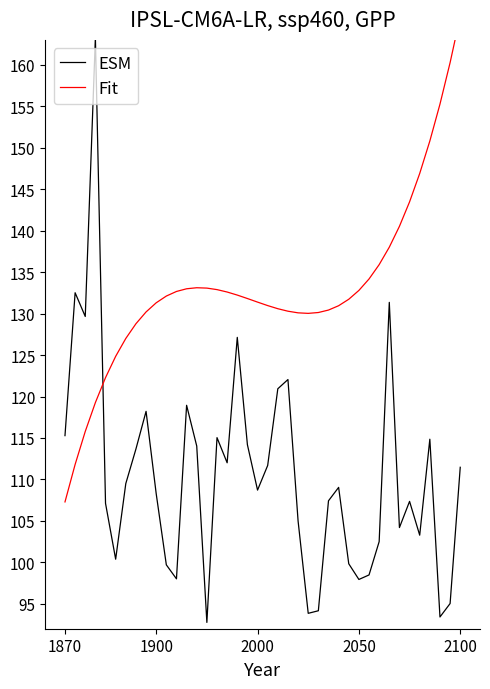

What is the maximum value for ESM?

163.3